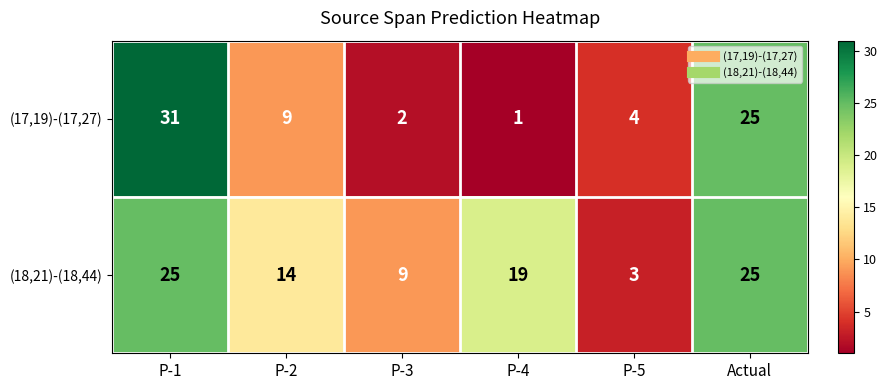

List the series in order of their peak value, lowest first.

(18,21)-(18,44), (17,19)-(17,27)